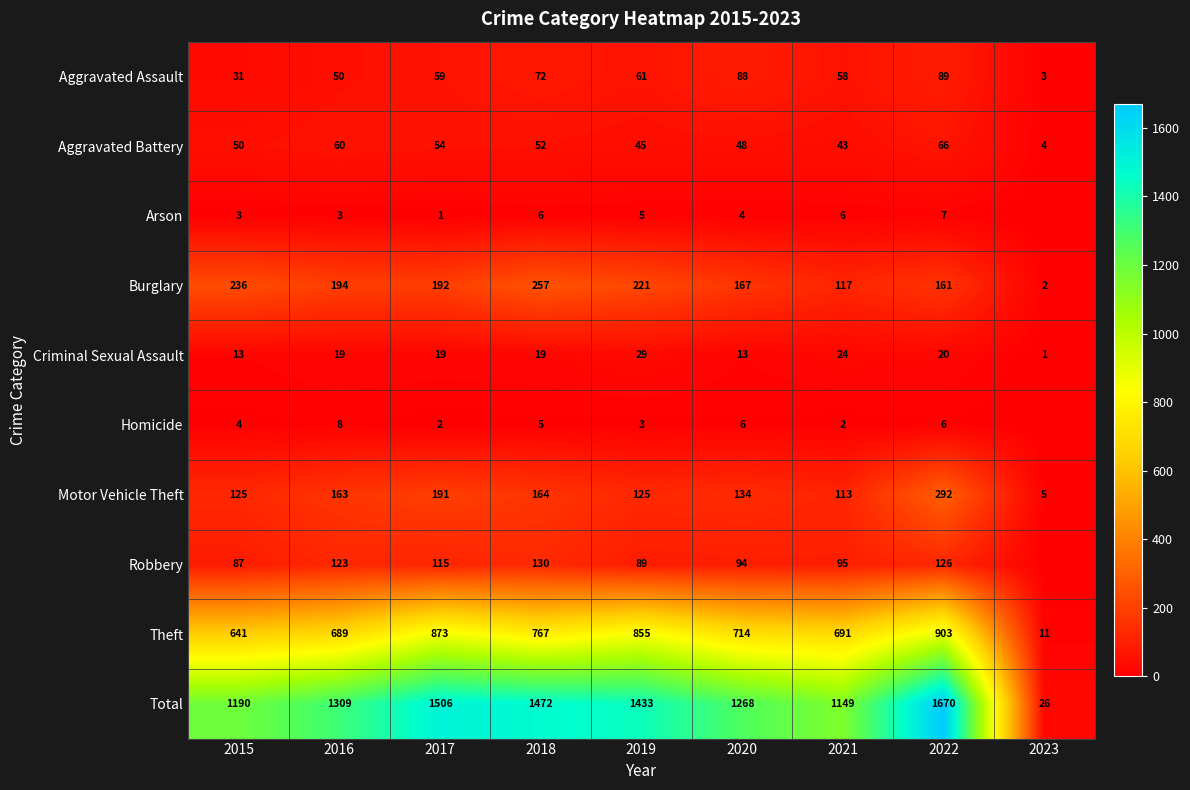

What is the highest value of the Motor Vehicle Theft series?

292